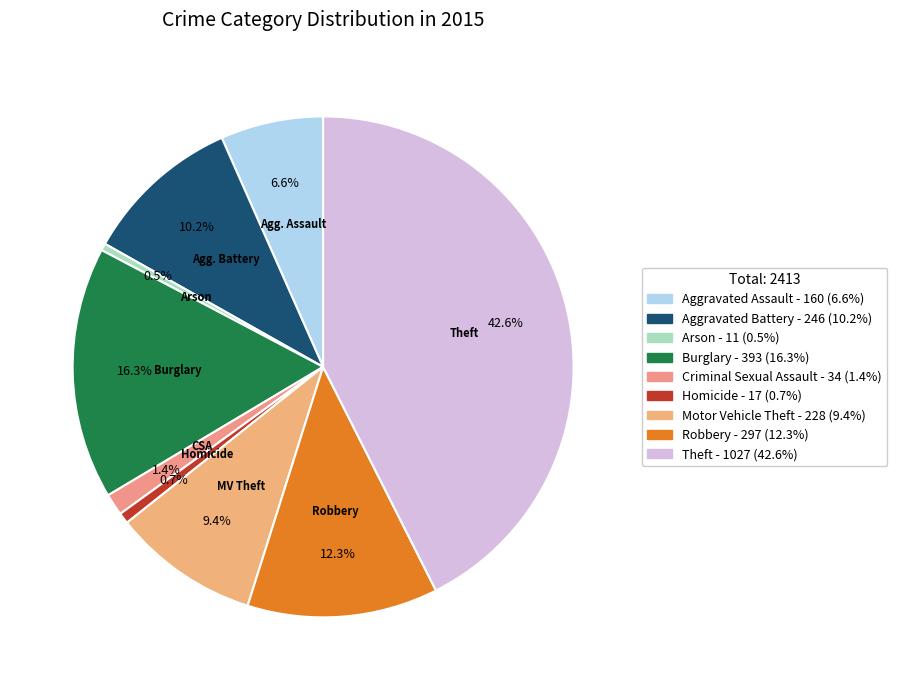

Rank the categories by value from highest to lowest.

Theft, Burglary, Robbery, Aggravated Battery, Motor Vehicle Theft, Aggravated Assault, Criminal Sexual Assault, Homicide, Arson